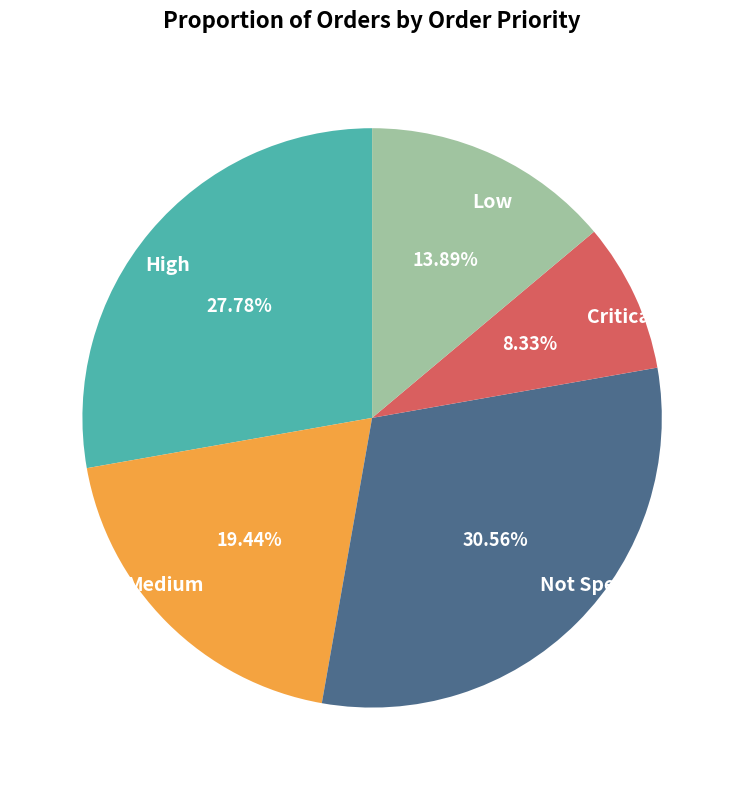

To the nearest percent, what is the difference between the largest and smallest slice percentages?

22%